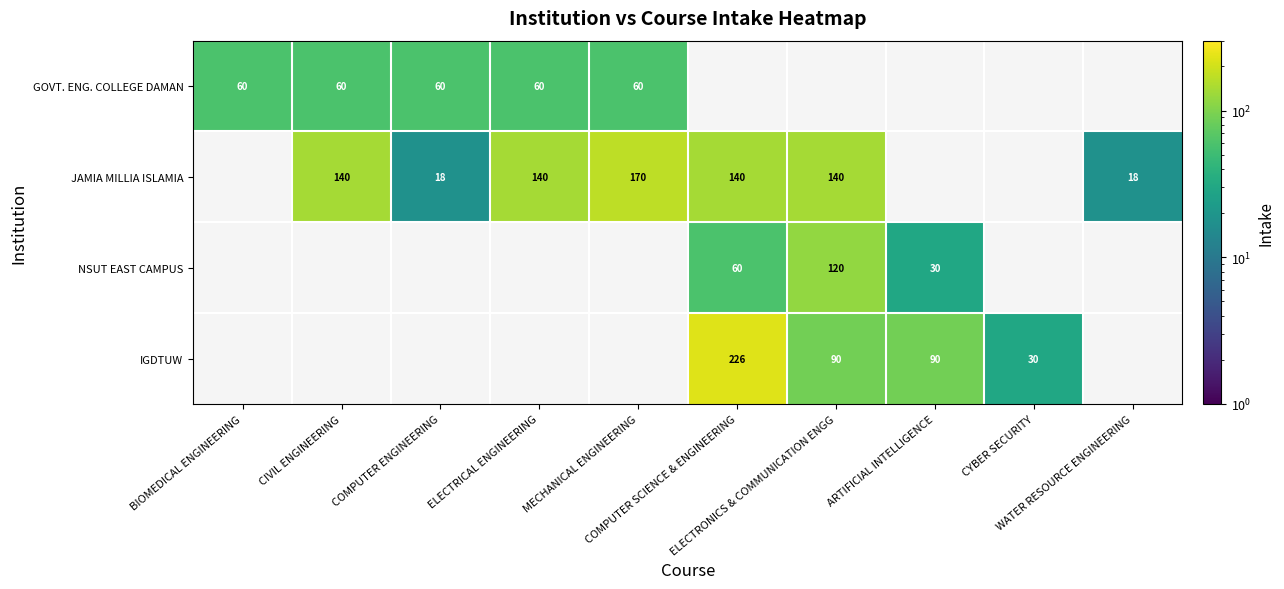

What is the sum of all IGDTUW values?

436